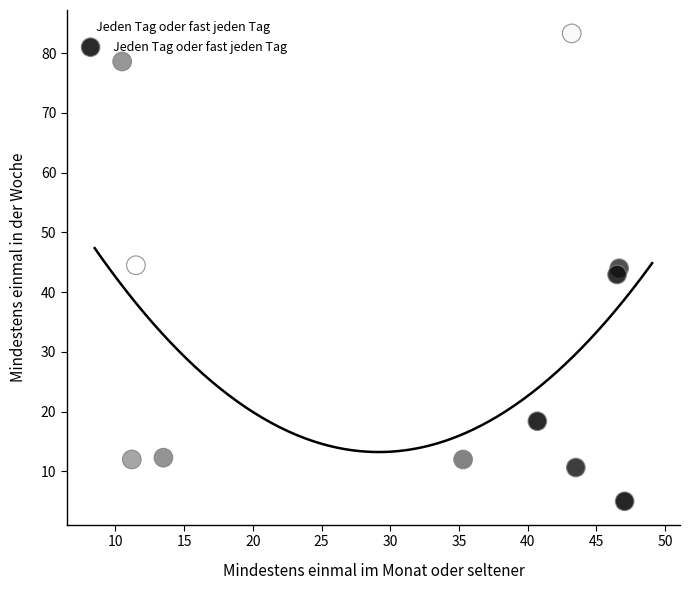

What is the average X value?

31.8